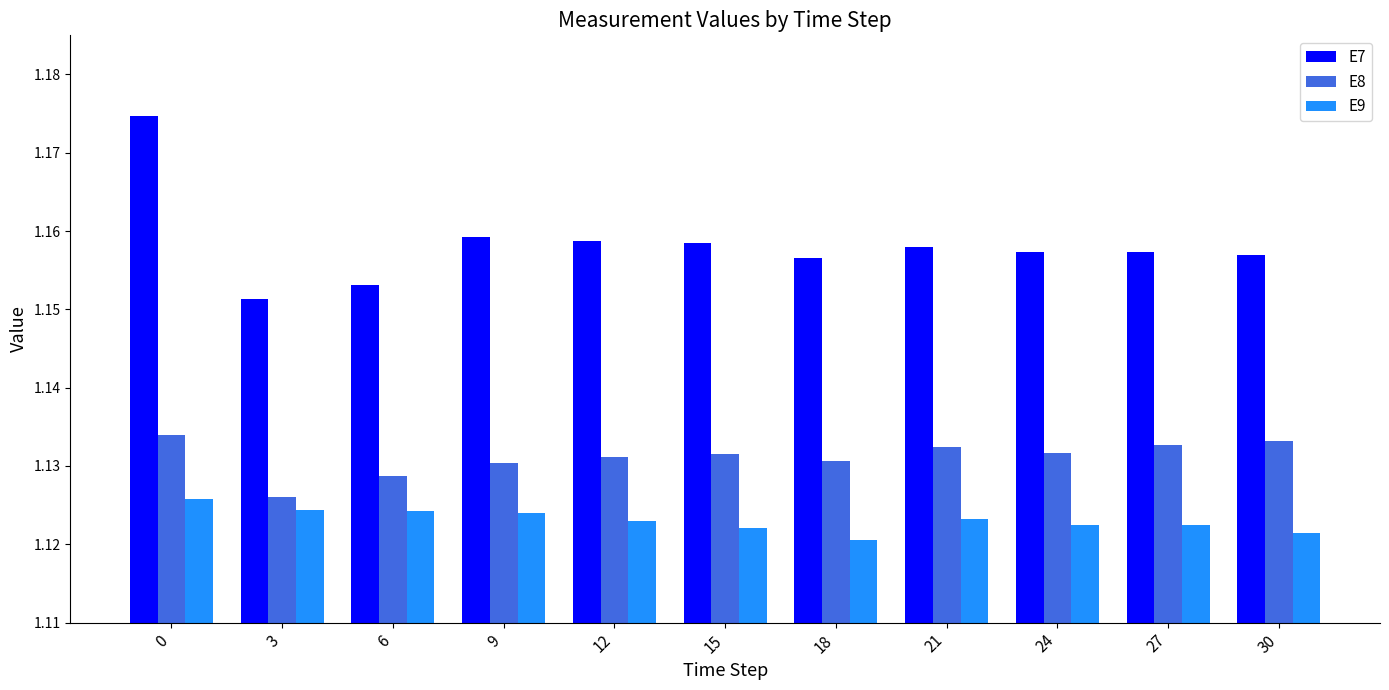

What is the total value across all series at 21?

3.4